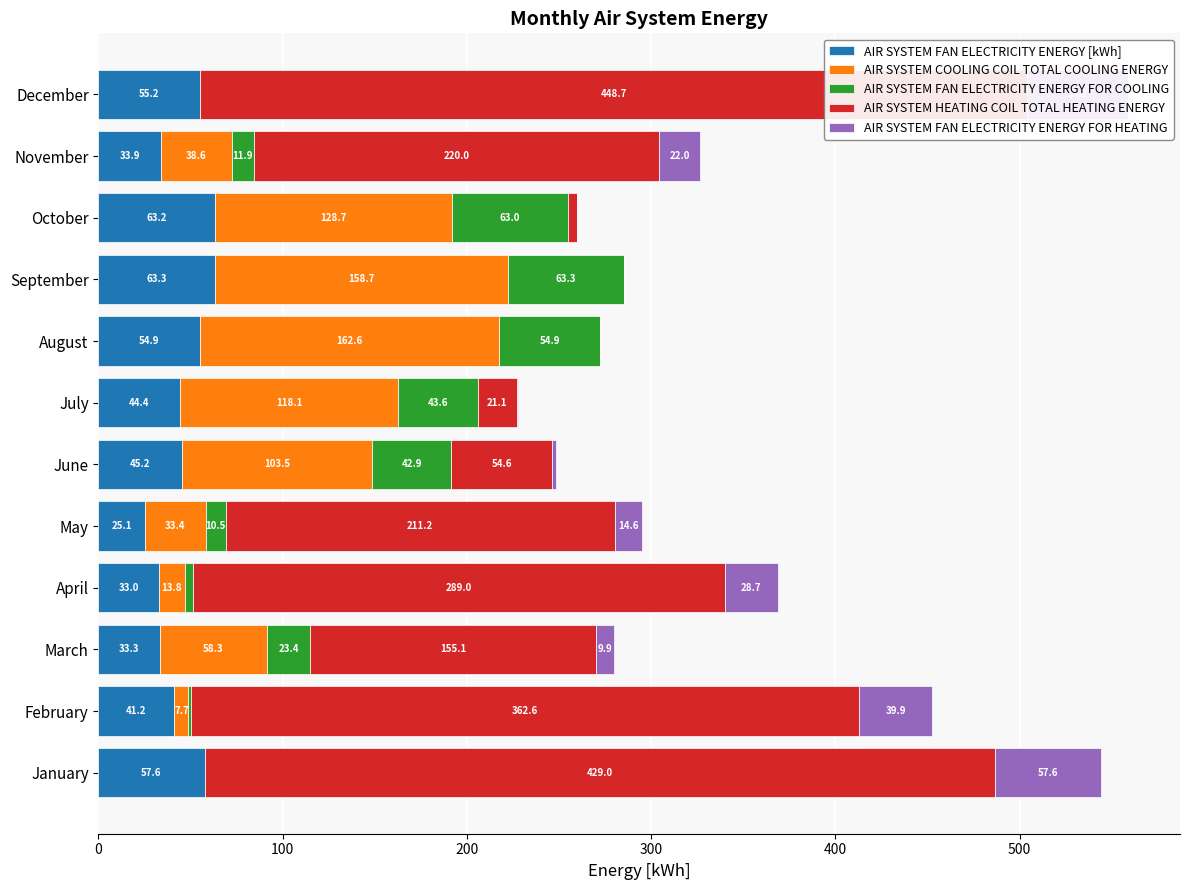

How many values in the AIR SYSTEM FAN ELECTRICITY ENERGY [kWh] series are below 45?

6